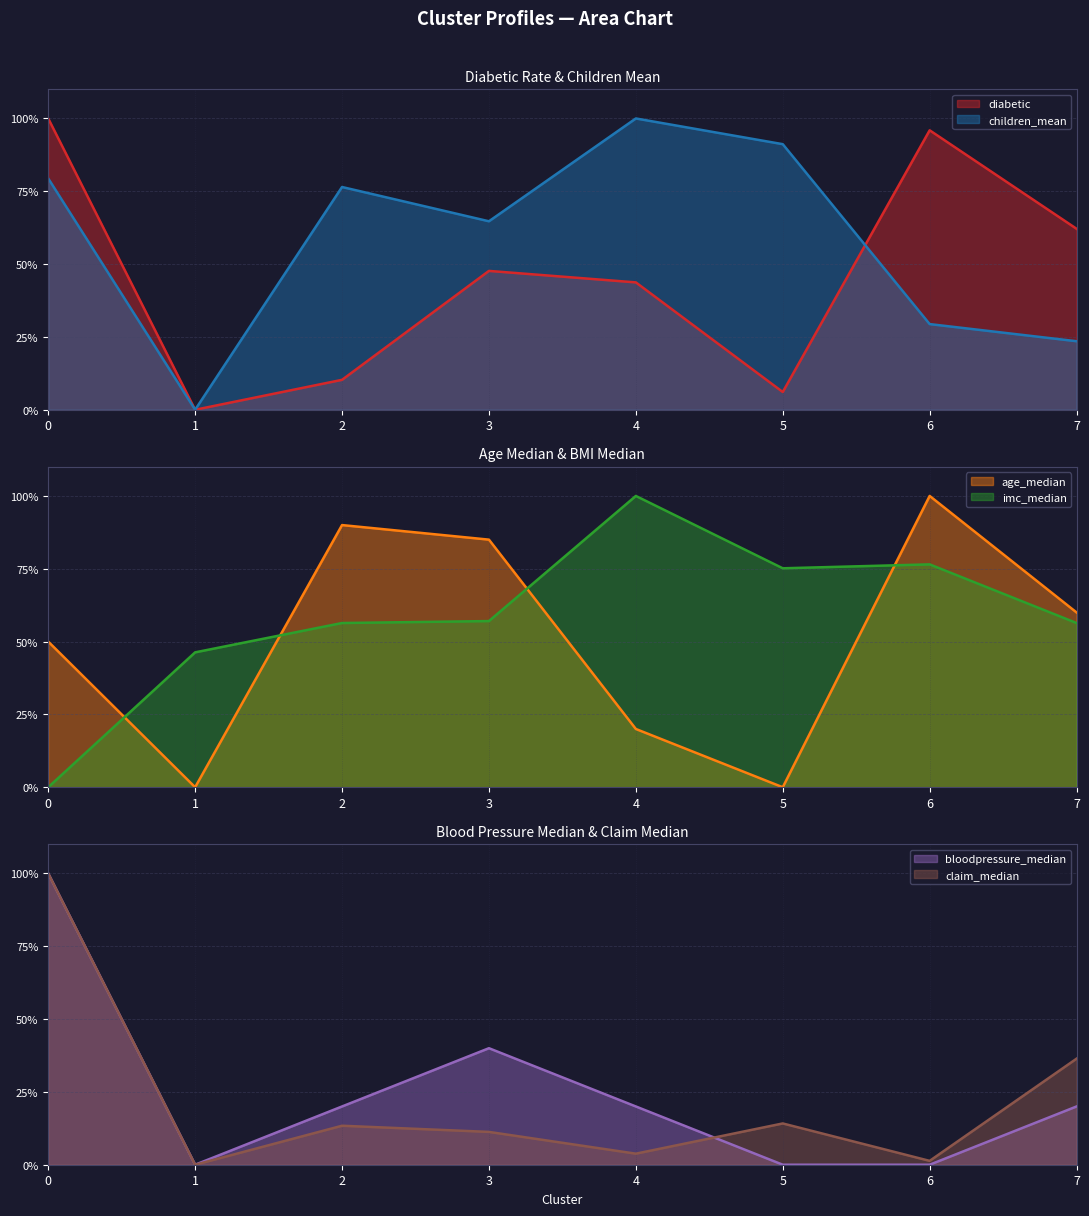

What is the value of the children_mean (line) point at the 6th from the left?

0.9